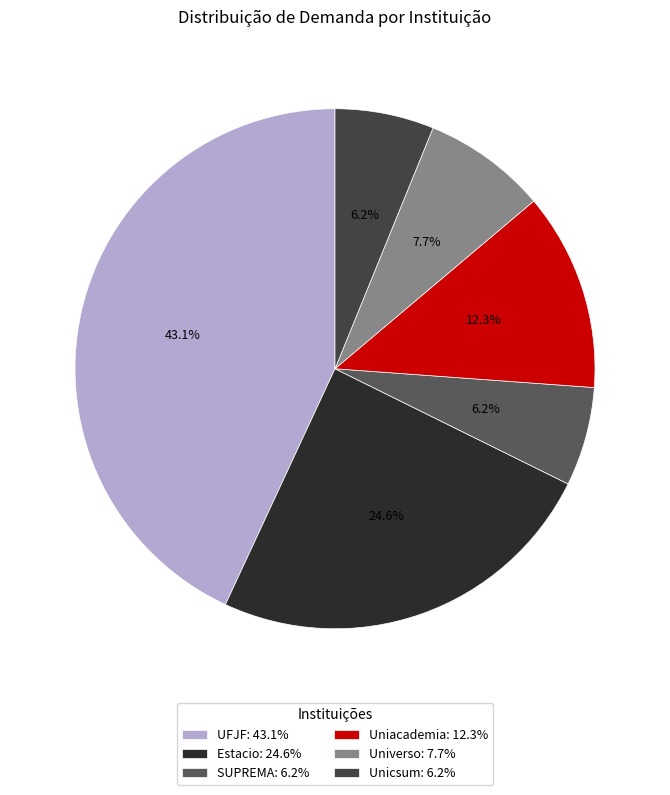

Is it true that Uniacademia is 1% of the pie?

False